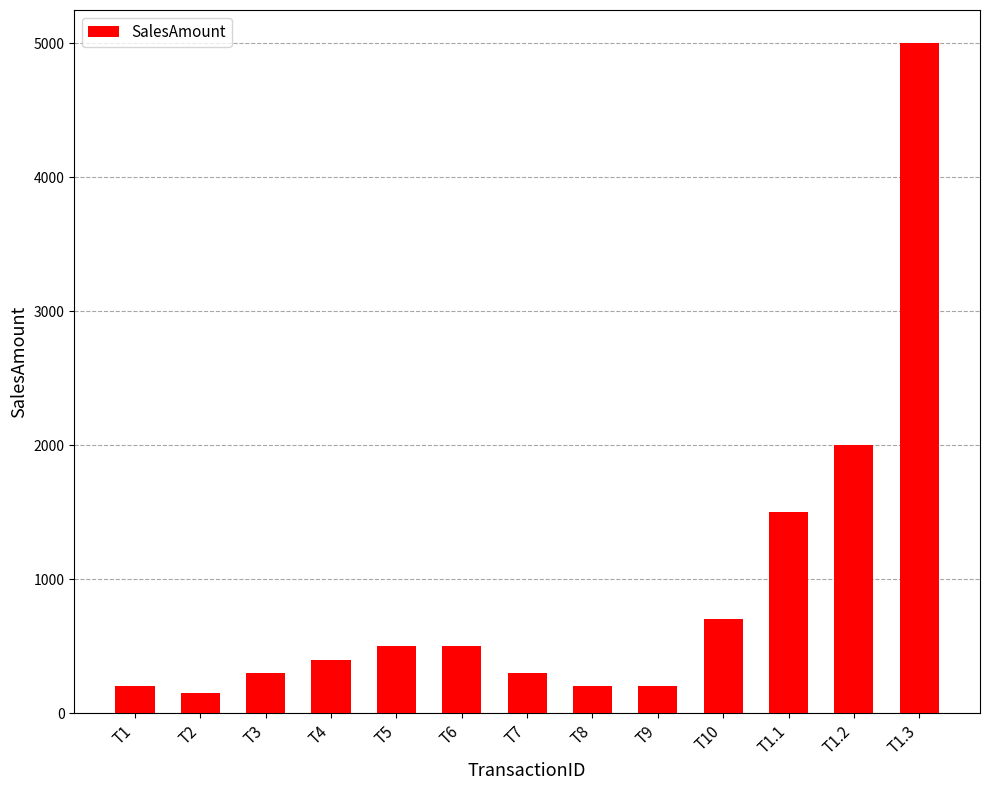

What is the difference between the maximum and second lowest values?

4800